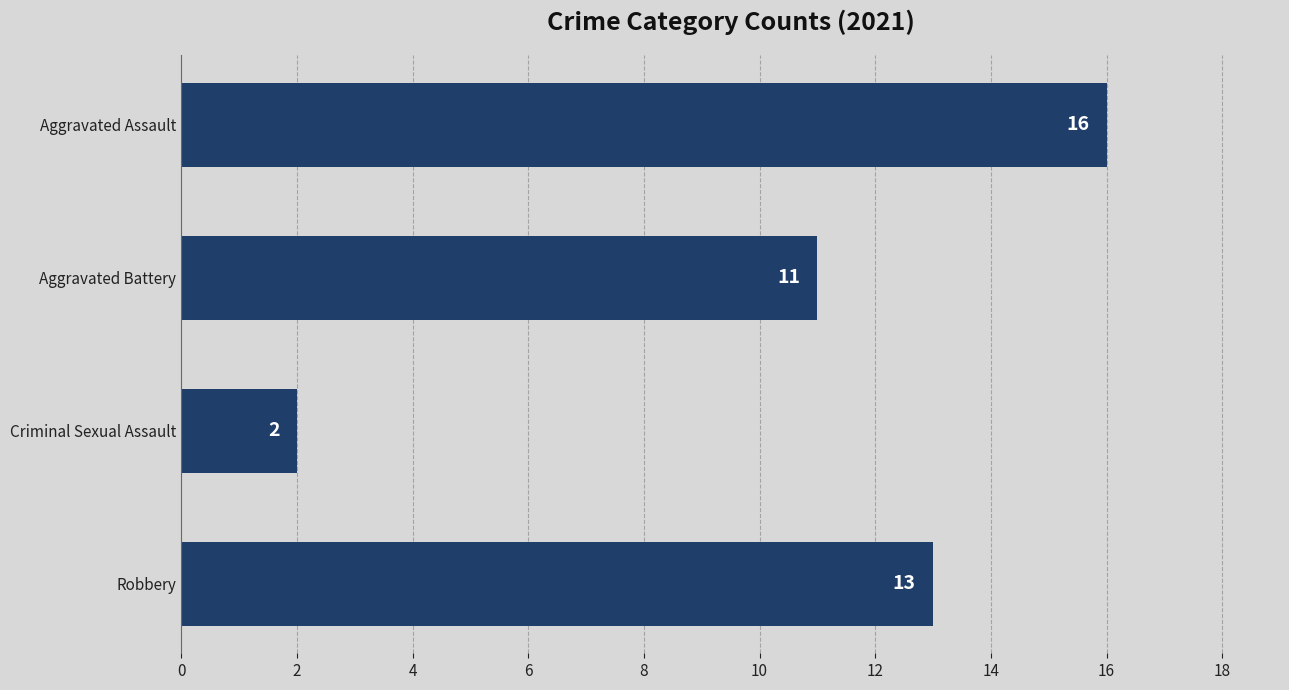

True or false: the data shows 2 at Criminal Sexual Assault.

True